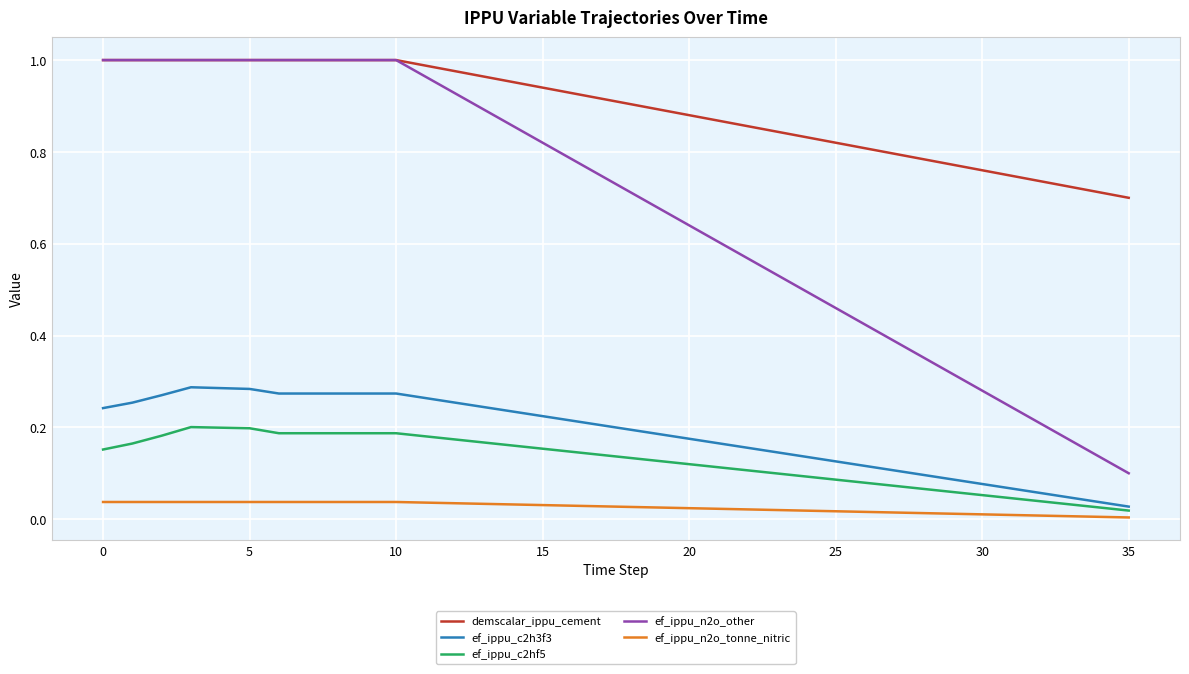

Which series has the largest range (max minus min)?

ef_ippu_n2o_other